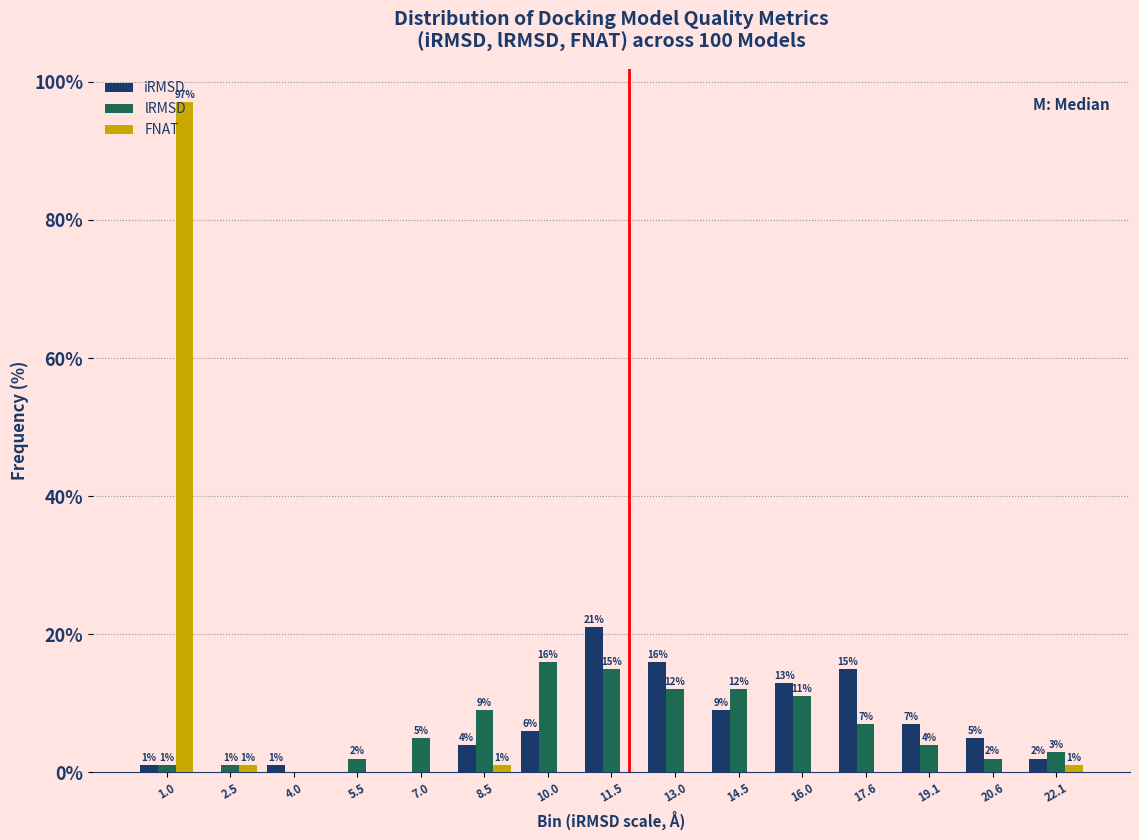

Read the iRMSD value at 11.5.

21.0